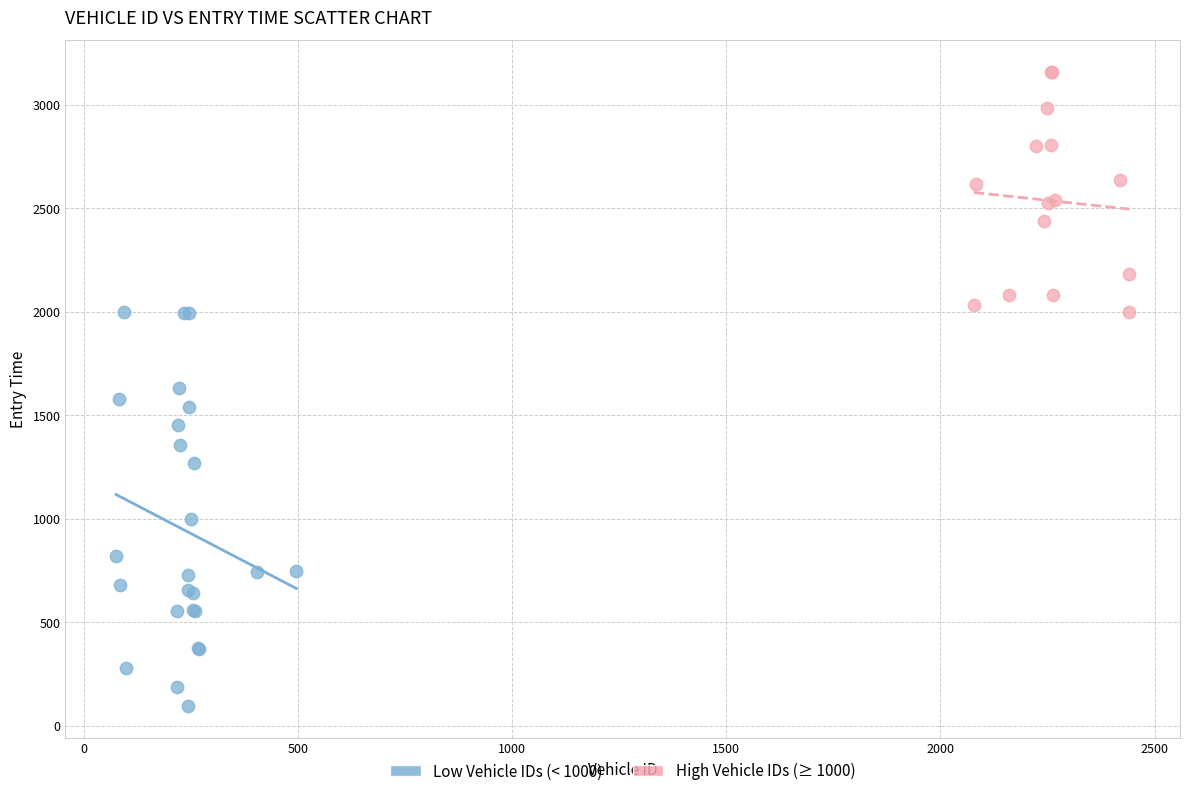

Which series has the widest spread of Y values?

Low Vehicle IDs (< 1000)